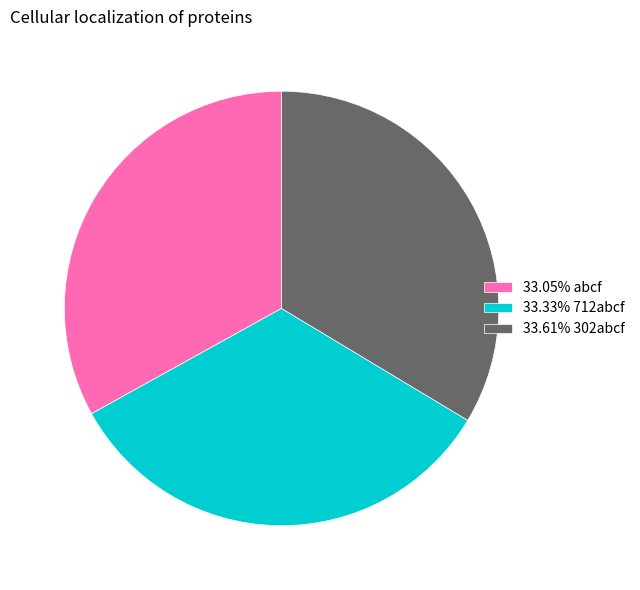

Is 33.61% 302abcf the majority of the pie?

No